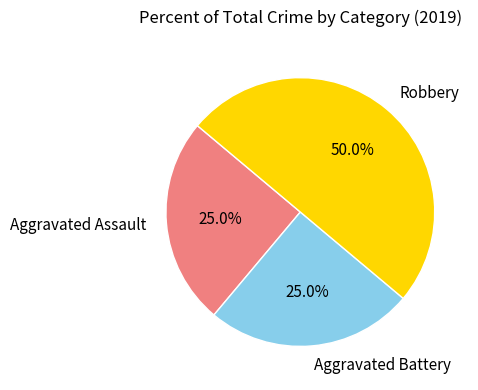

What is the largest slice in the pie chart?

Robbery